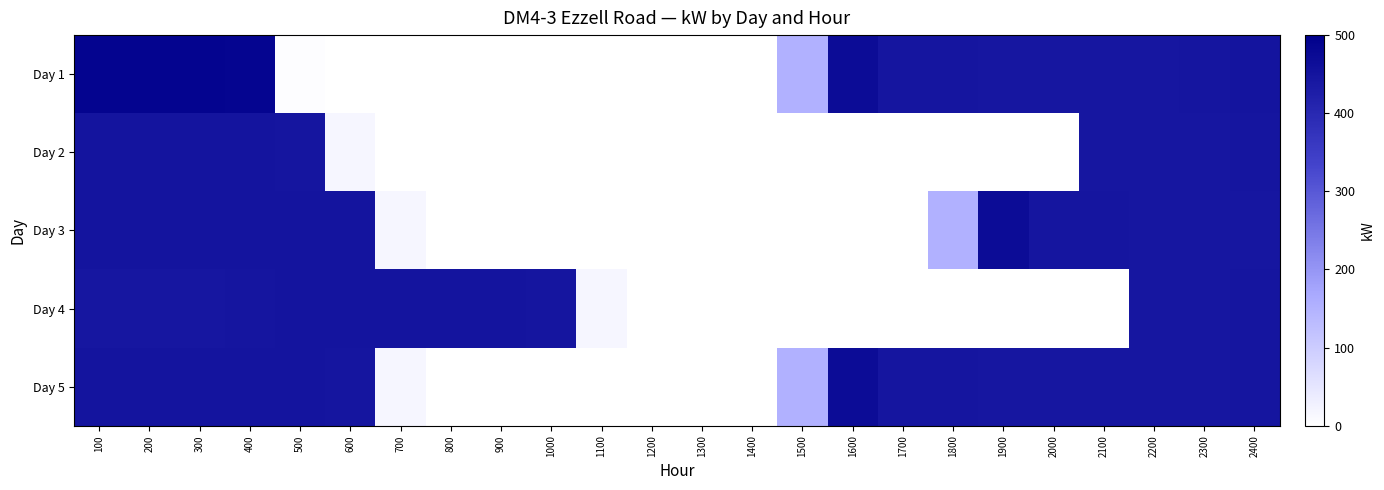

What is the total value across all series at 2400?

2232